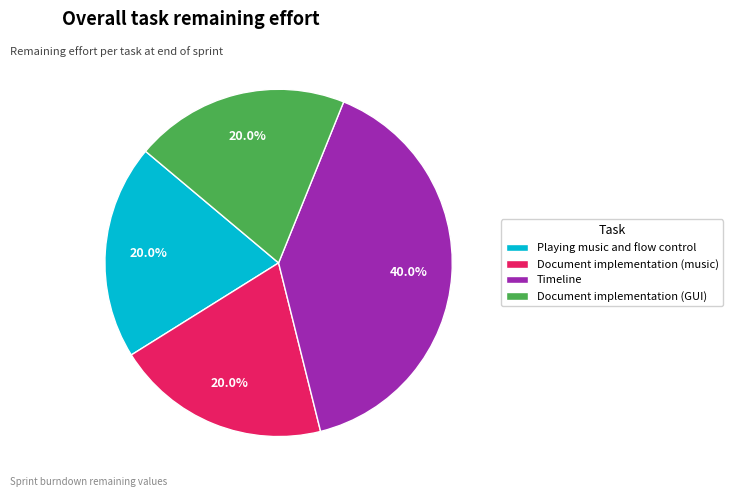

Does any single category account for the majority?

No